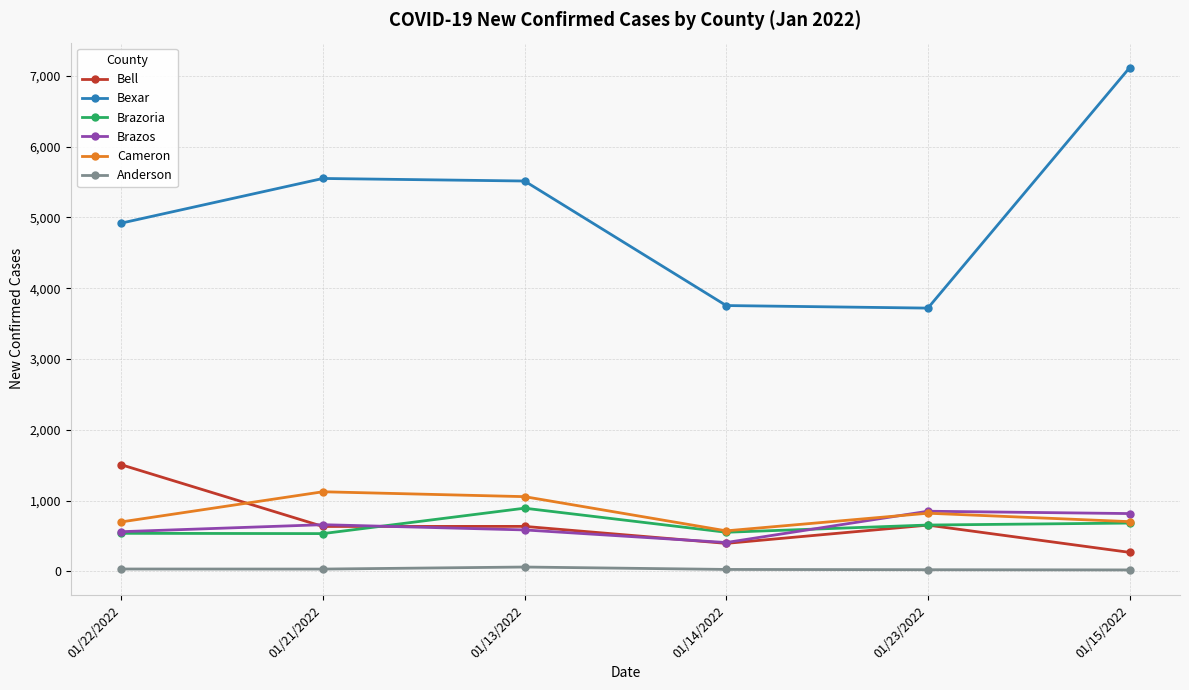

Between 01/21/2022 and 01/15/2022, which series saw the biggest shift?

Bexar